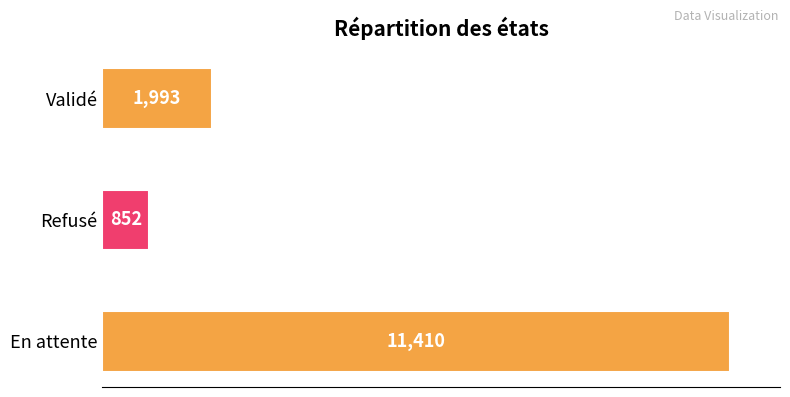

Where is the data nearest to the value 6131?

Validé